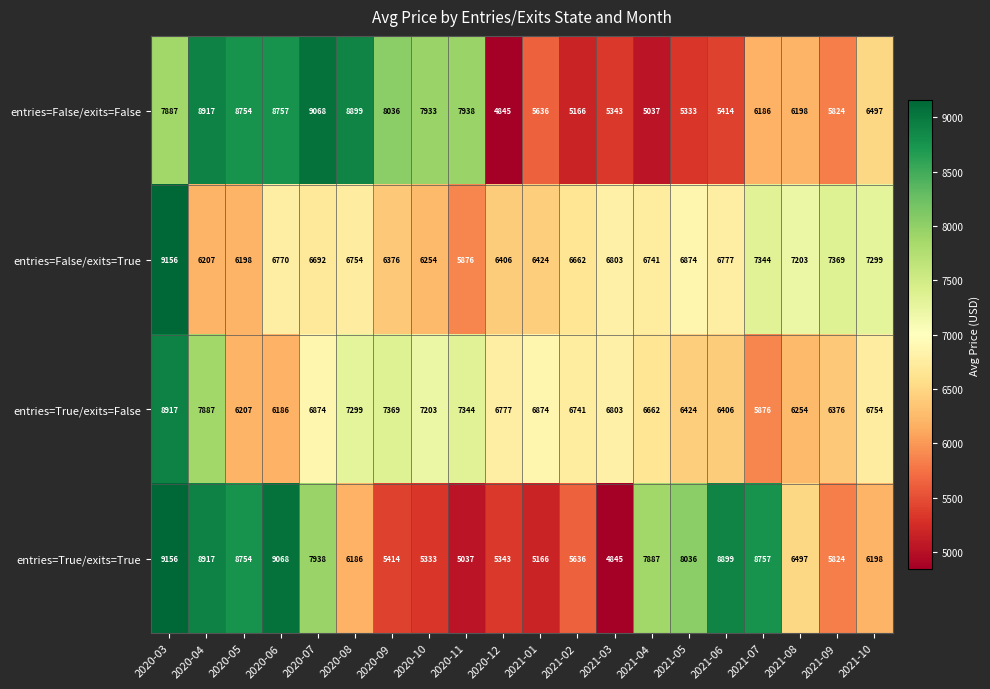

Which label corresponds to the largest value in the chart?

2020-03